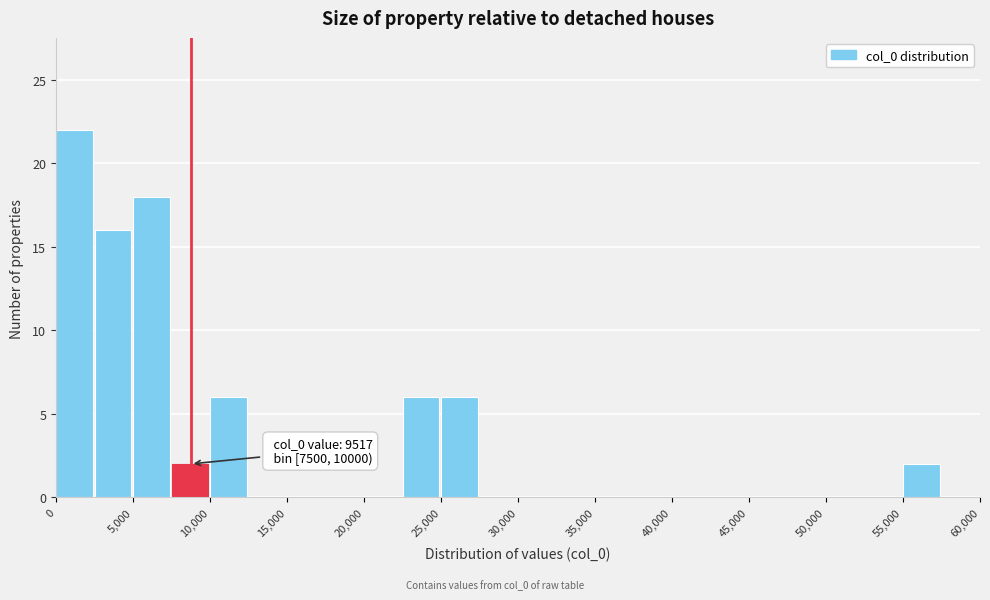

Which range on the x-axis has the tallest bar?

0 to 2500